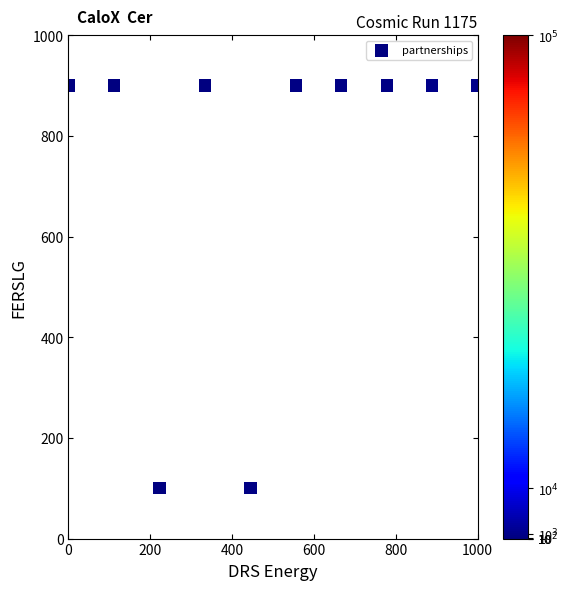

What is the average Y value?

740